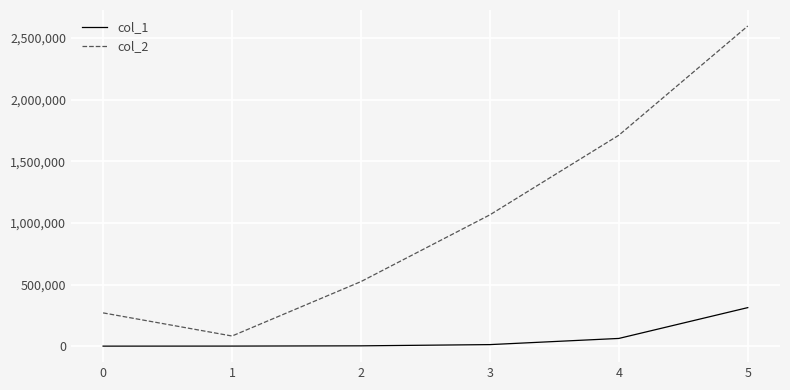

Which series has the widest spread of values?

col_2